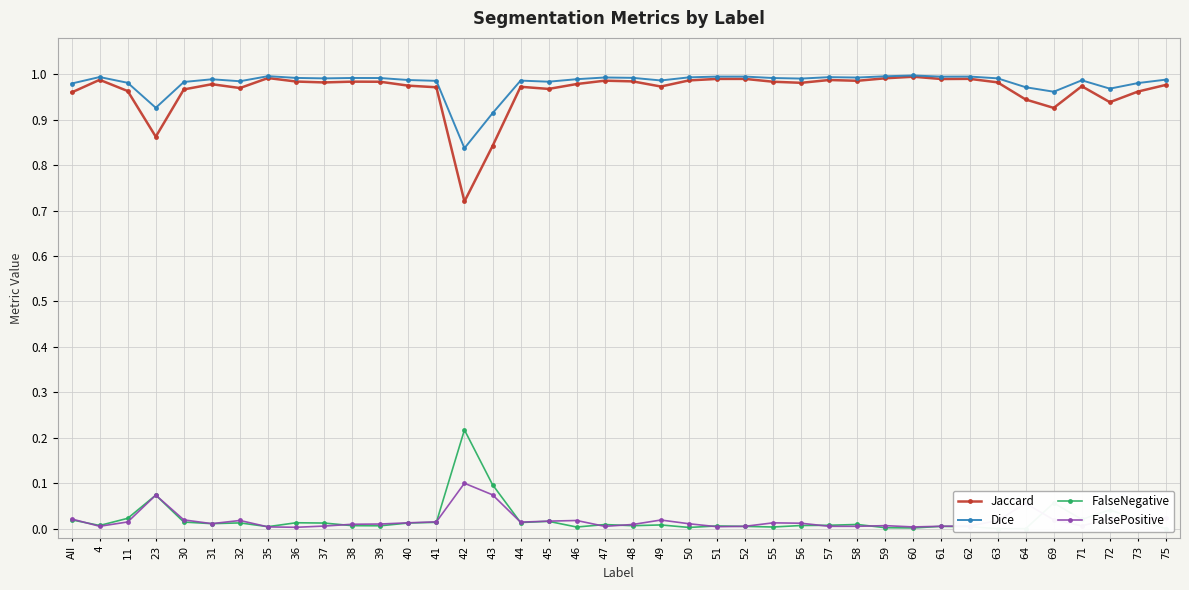

Which series changed the most between 31 and 46?

FalseNegative